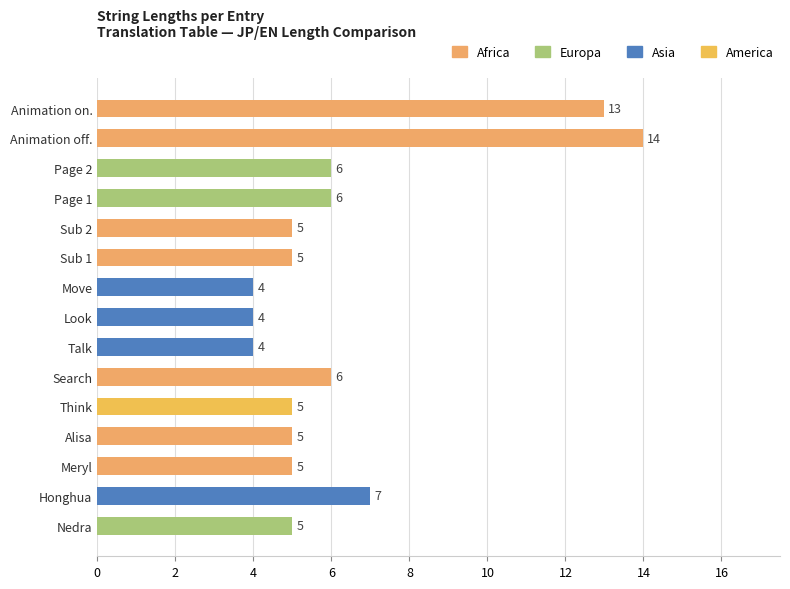

How many data points are less than 5?

3